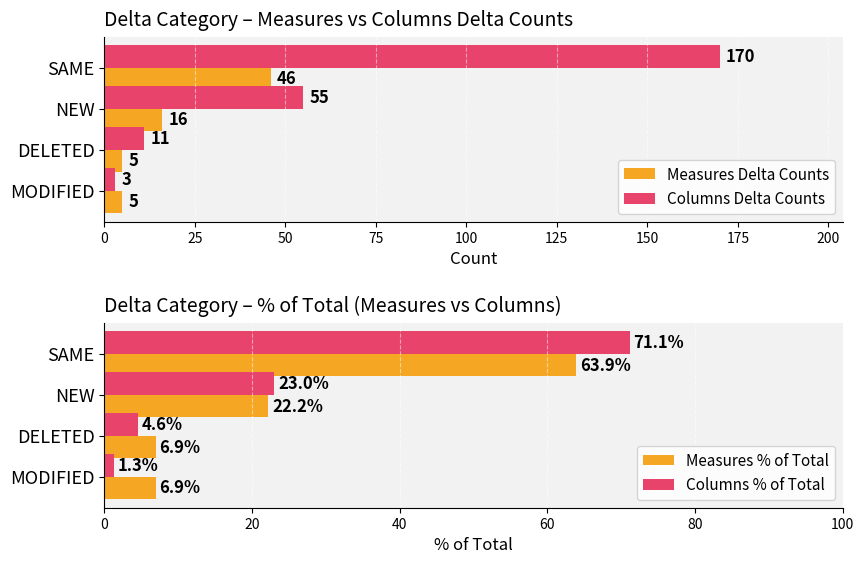

The value of Columns % of Total at SAME is 24.8. True or false?

False